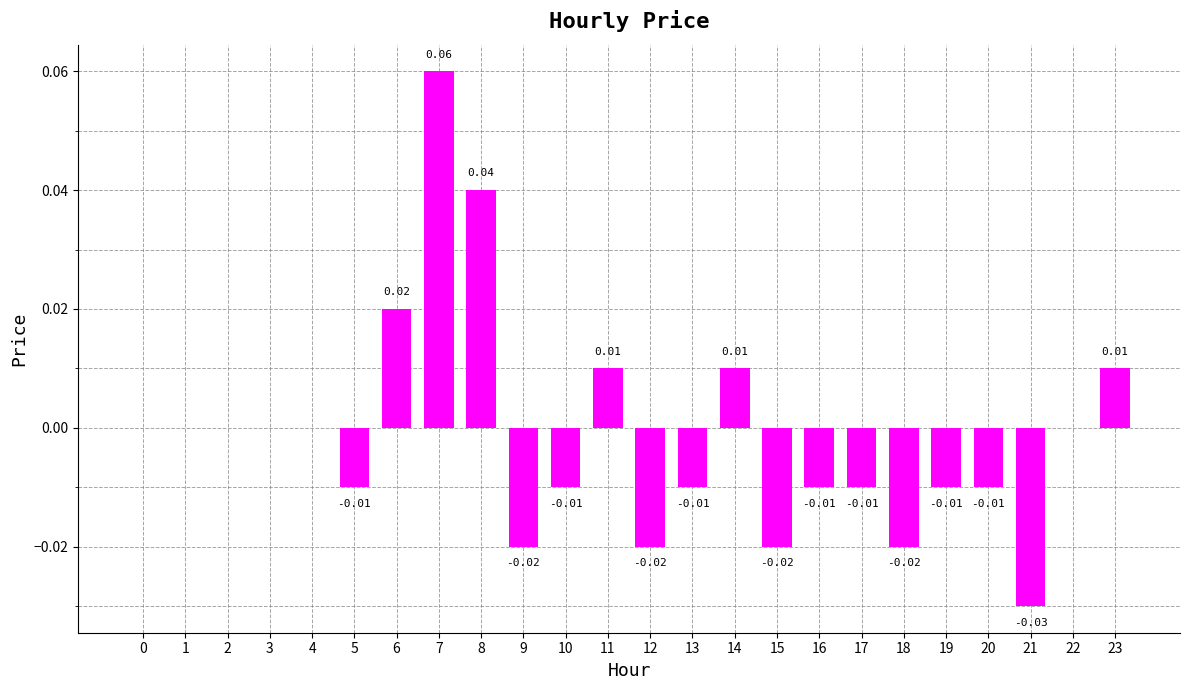

Between 22 and 19, which is larger?

22